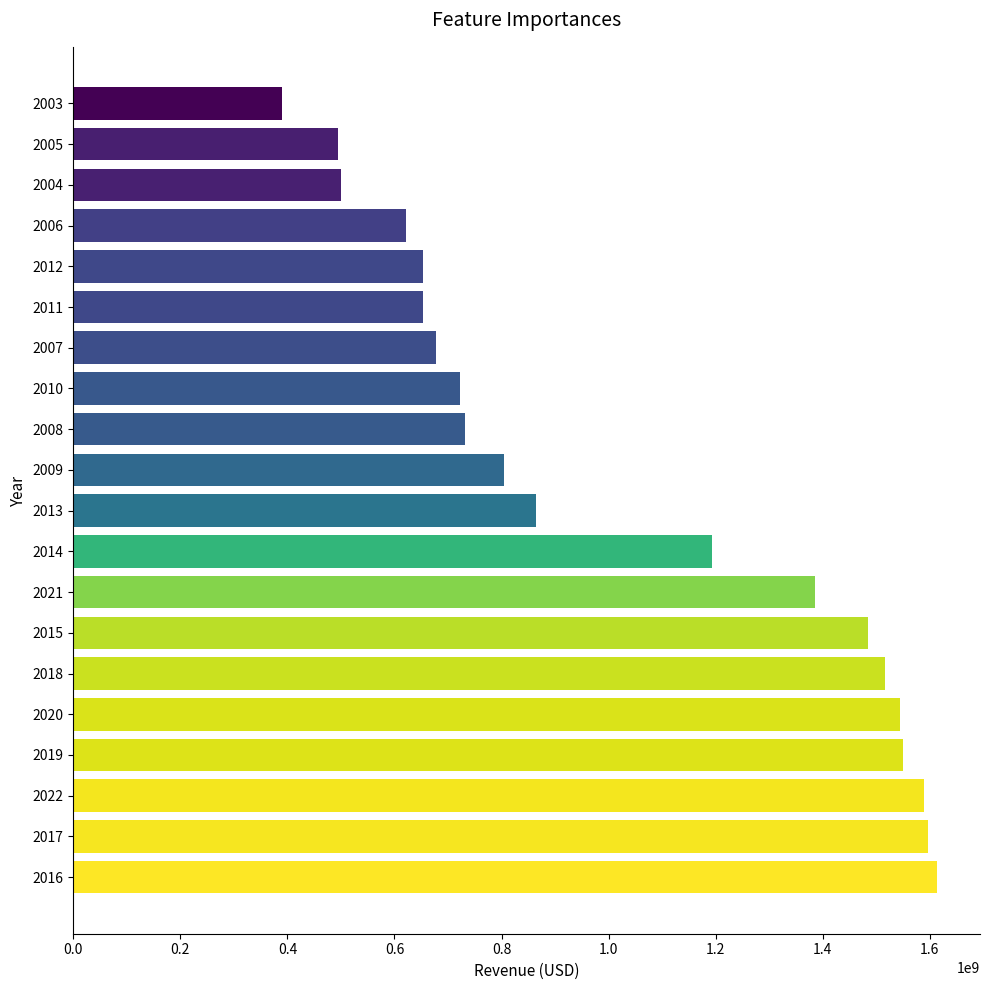

Is it true that the value at 2012 is 653684000?

True